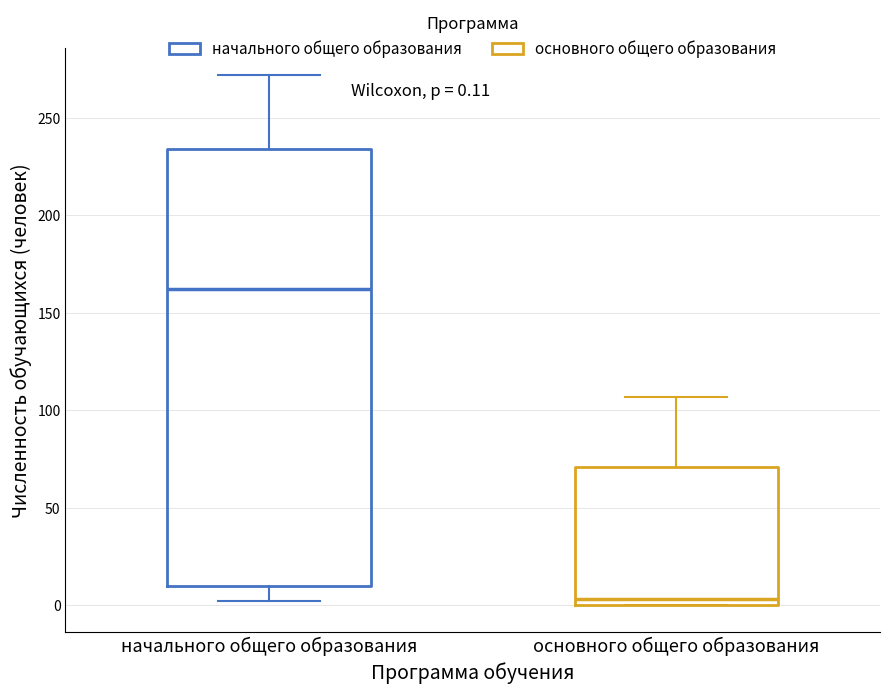

Which box is the tallest, from its lower edge to its upper edge?

начального общего образования